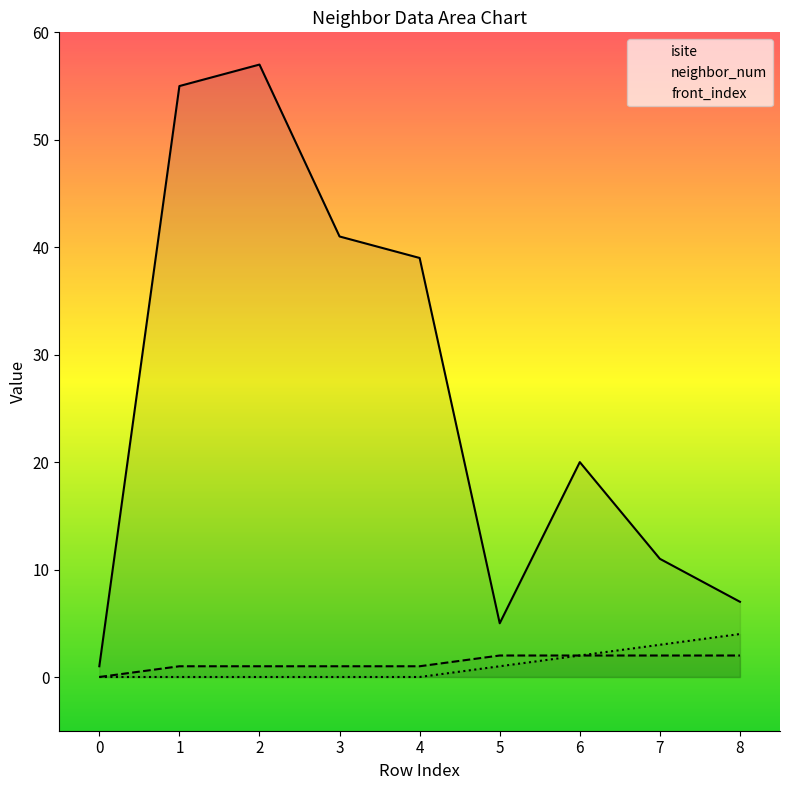

Between 1 and 2, which is larger?

2